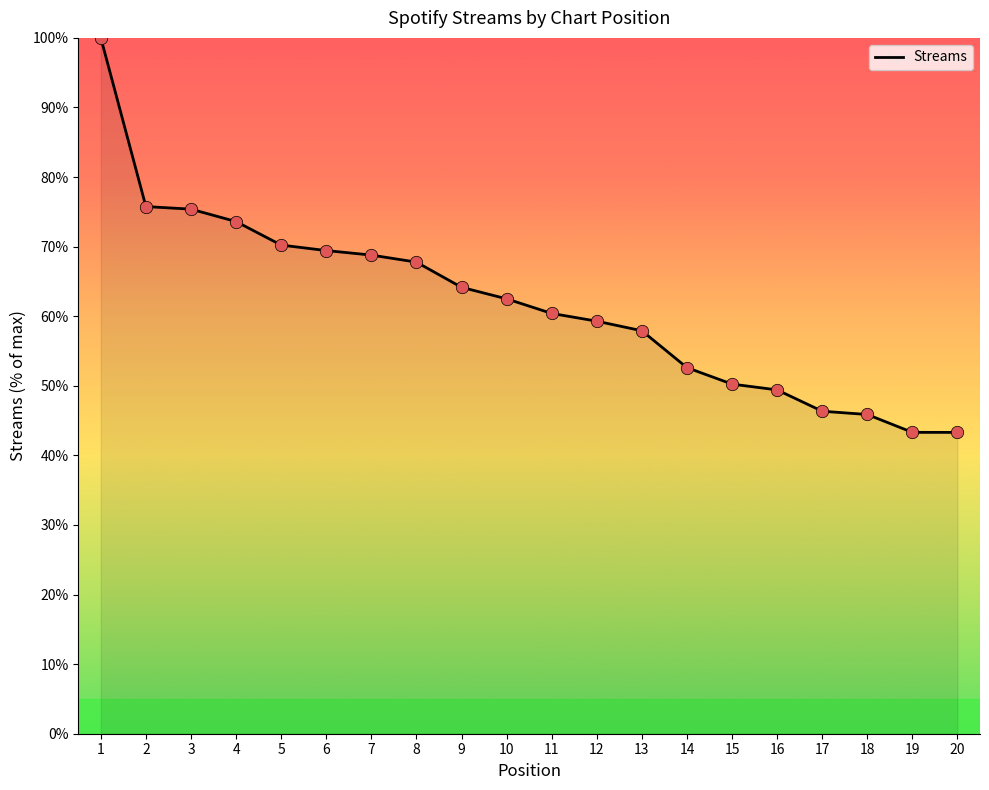

Approximately how many times larger is the value at 1 compared to 2?

1.3